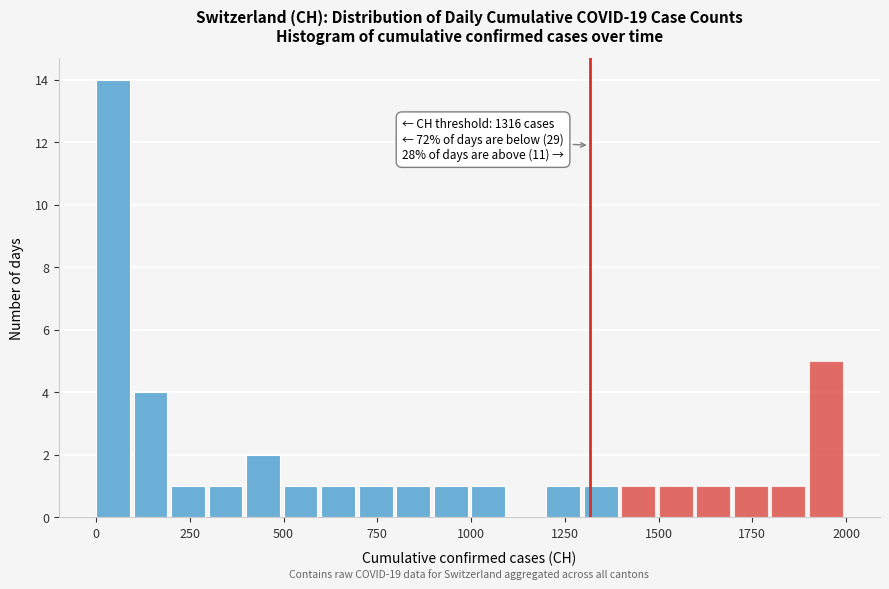

Read against the x-axis, roughly where is the centre of the tallest bar?

50